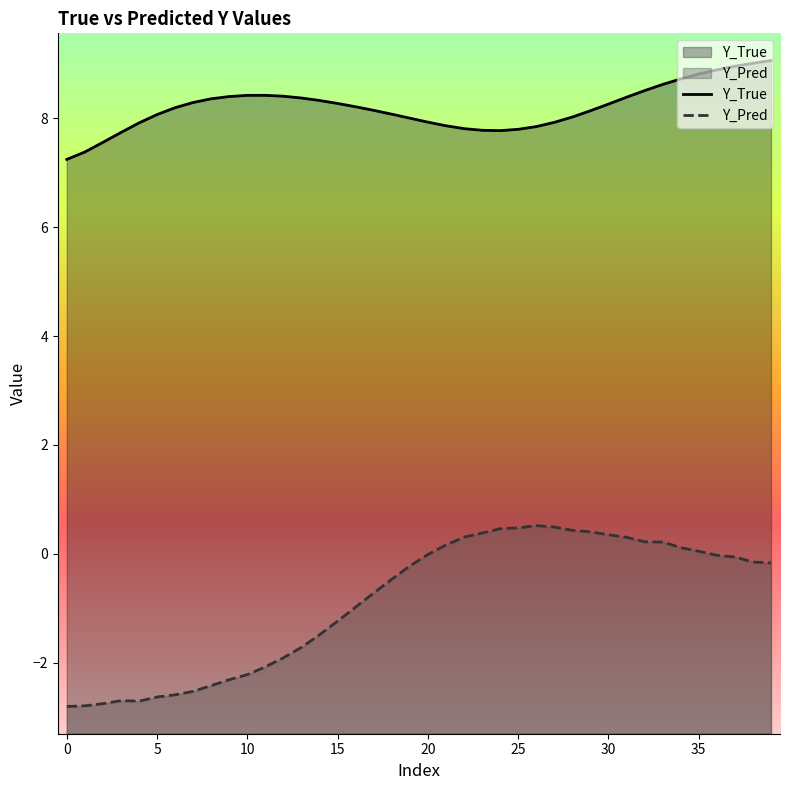

True or false: Y_Pred has a value of -1.1 at 10.

False